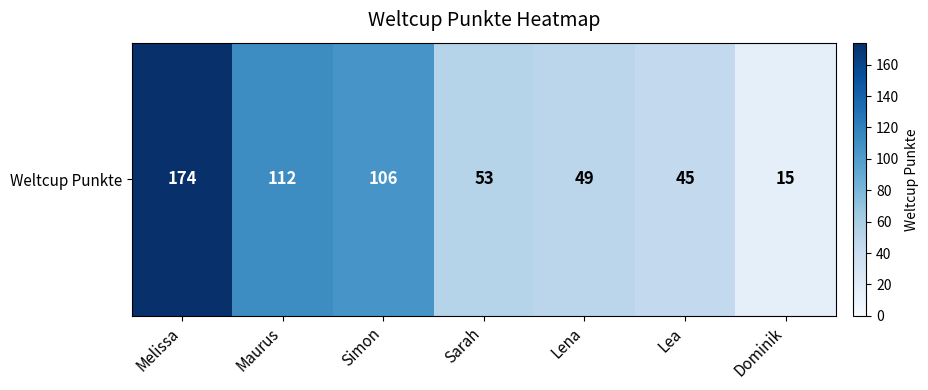

What value does the data have at Lea, to the nearest 50?

50